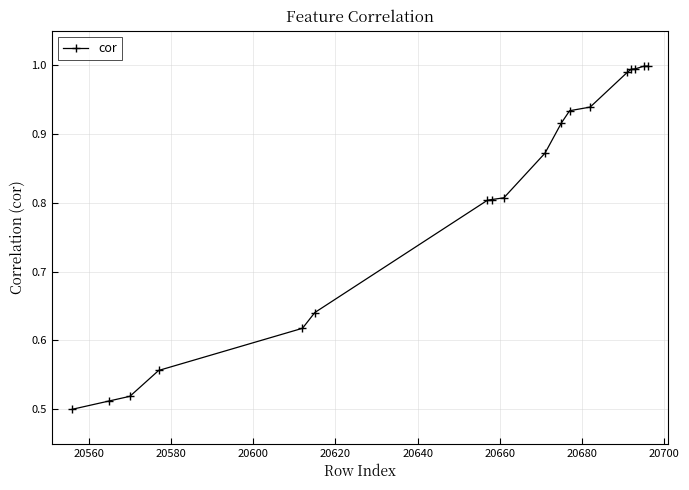

What is the sum of all values?

14.4